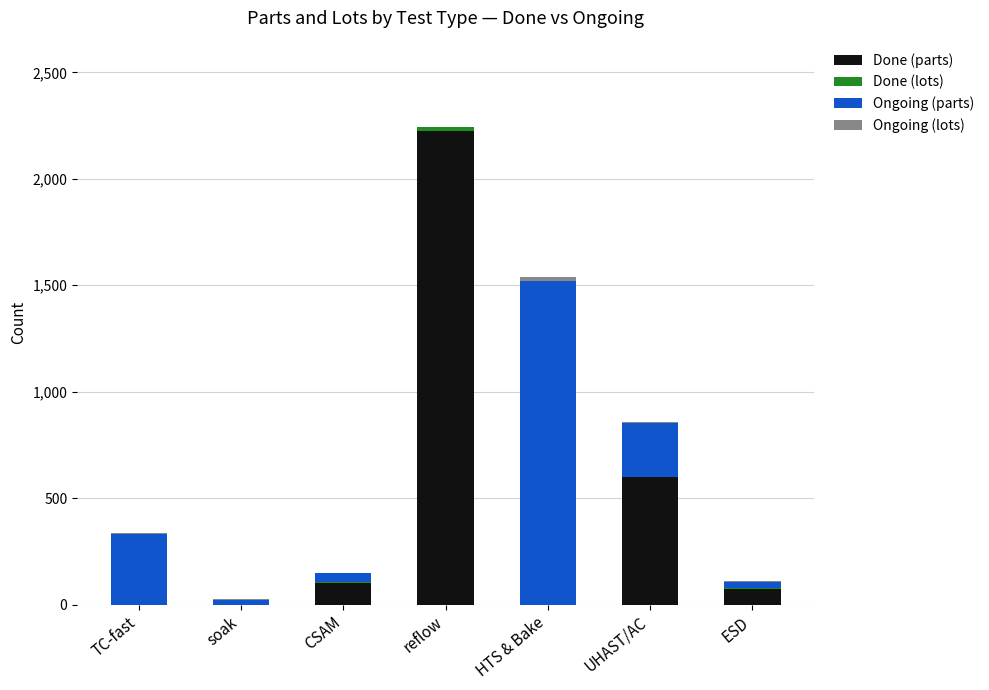

Count the number of categories in the chart.

7